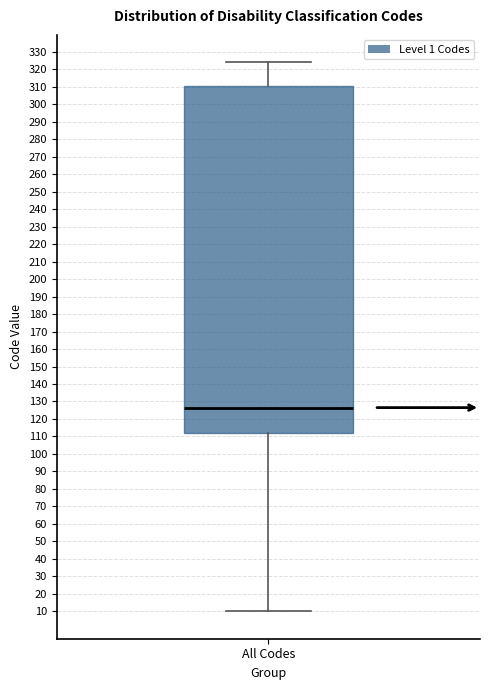

Where is the lower edge of the box for All Codes on the y-axis? The values are not printed on the chart, so give them approximately, as read against the axis.

112